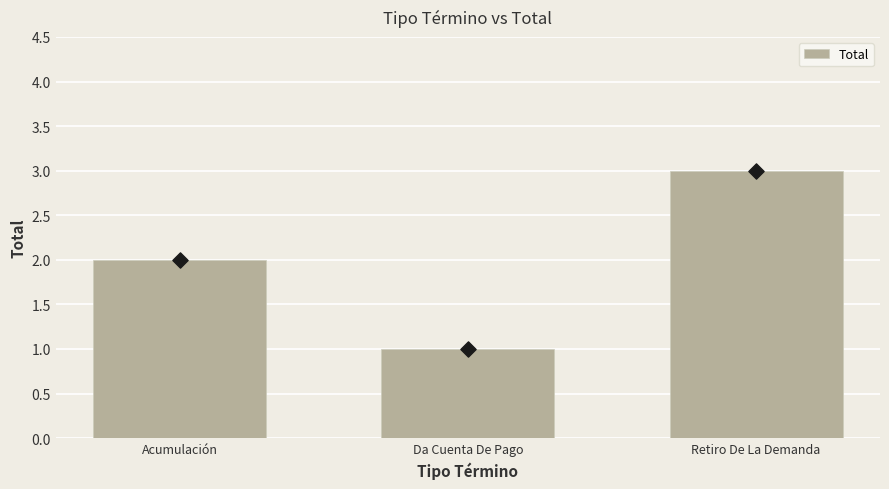

What is the change in value from Da Cuenta De Pago to Retiro De La Demanda?

+2